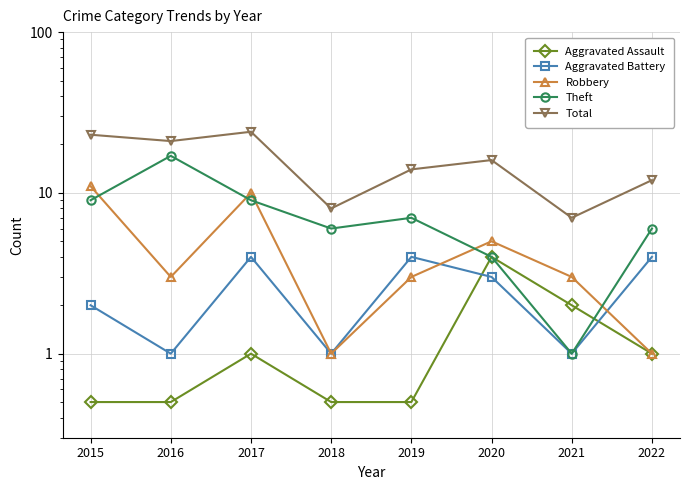

What are all the series names shown in the legend?

Aggravated Assault, Aggravated Battery, Robbery, Theft, Total